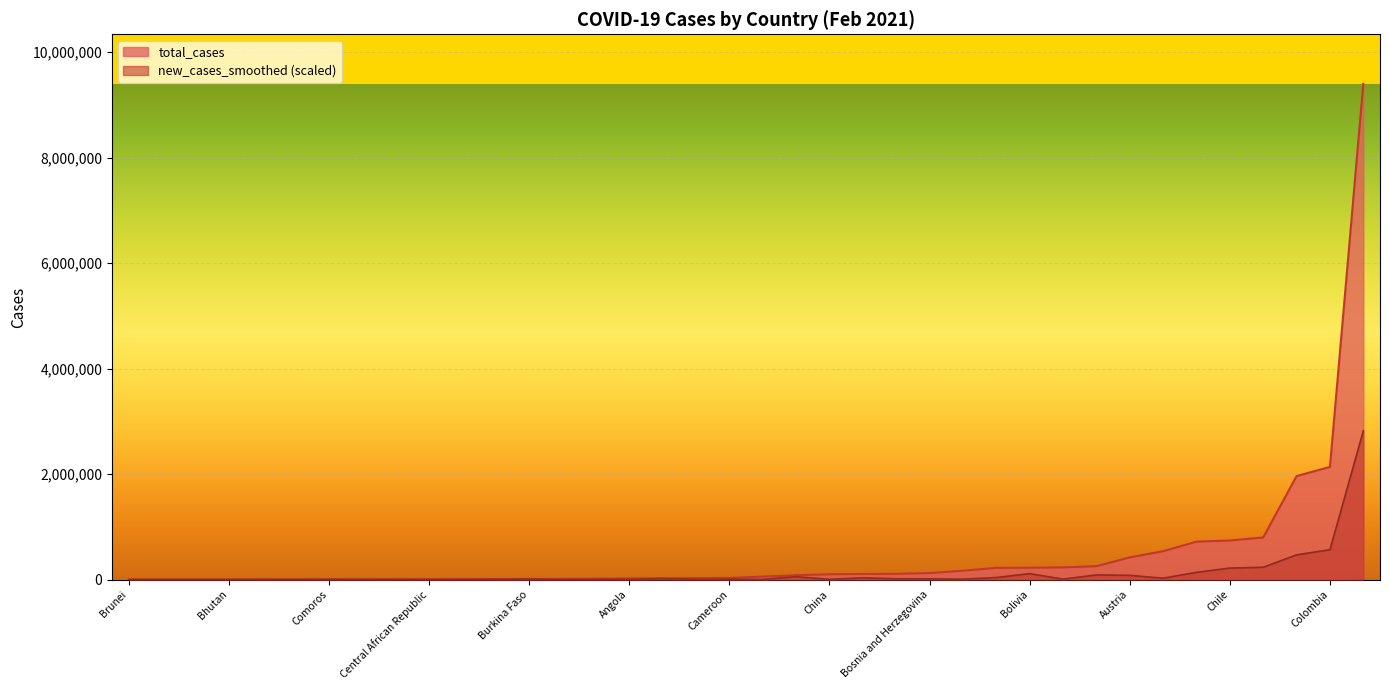

What is the difference between the maximum and minimum values in the new_cases_smoothed series?

48229.4